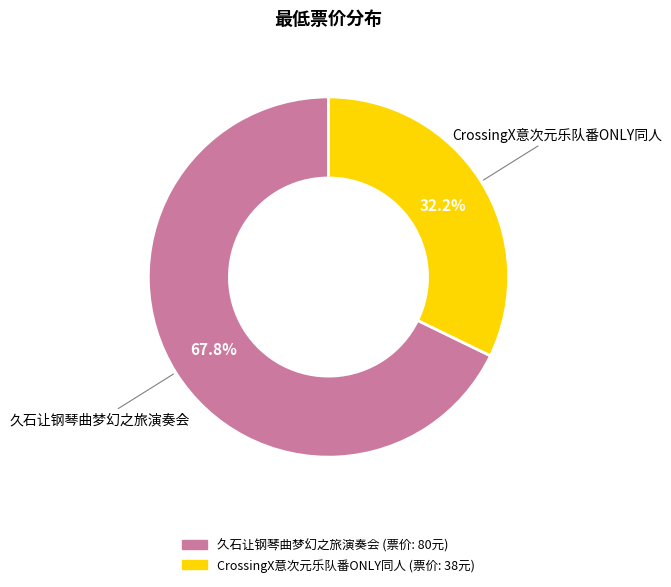

Is there a majority slice in this chart?

Yes